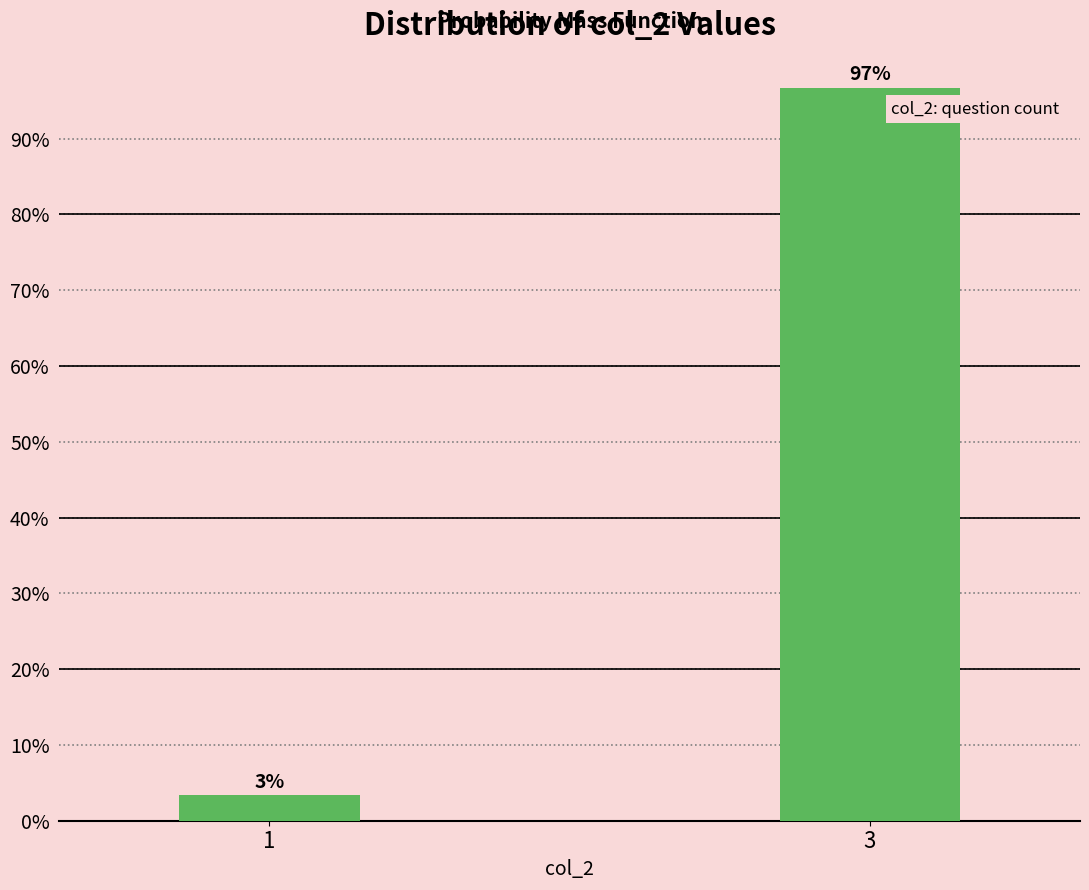

What is the maximum value shown in the chart?

96.7